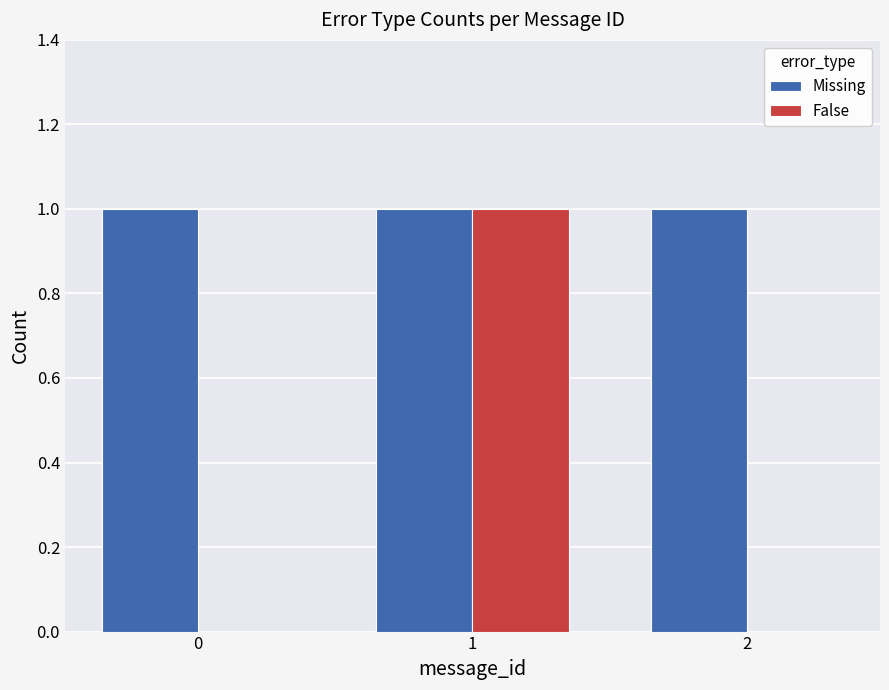

What is the average value of the Missing series?

1